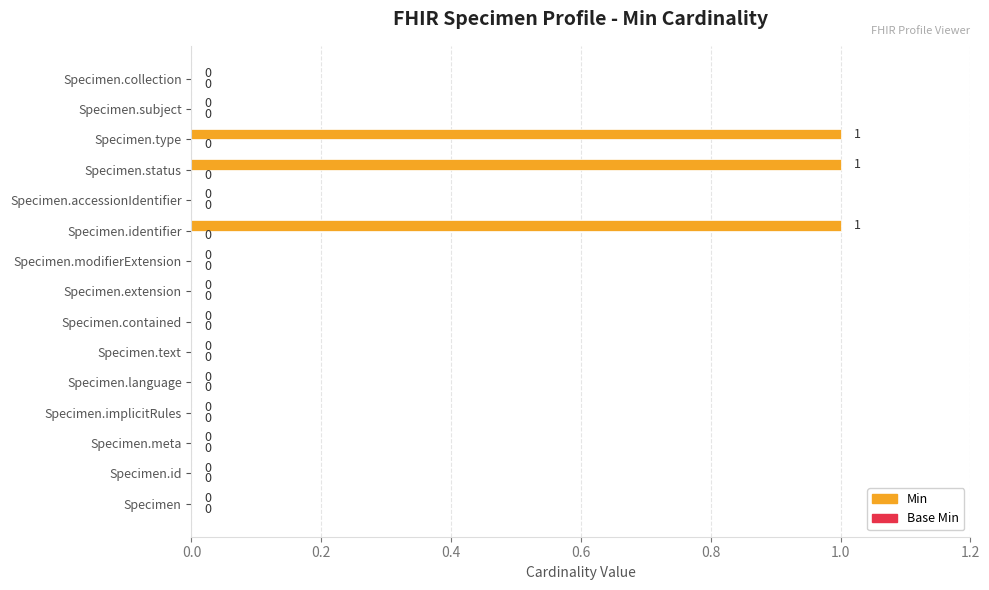

What is the ratio of the value at Specimen.status to the value at Specimen.type?

1.0